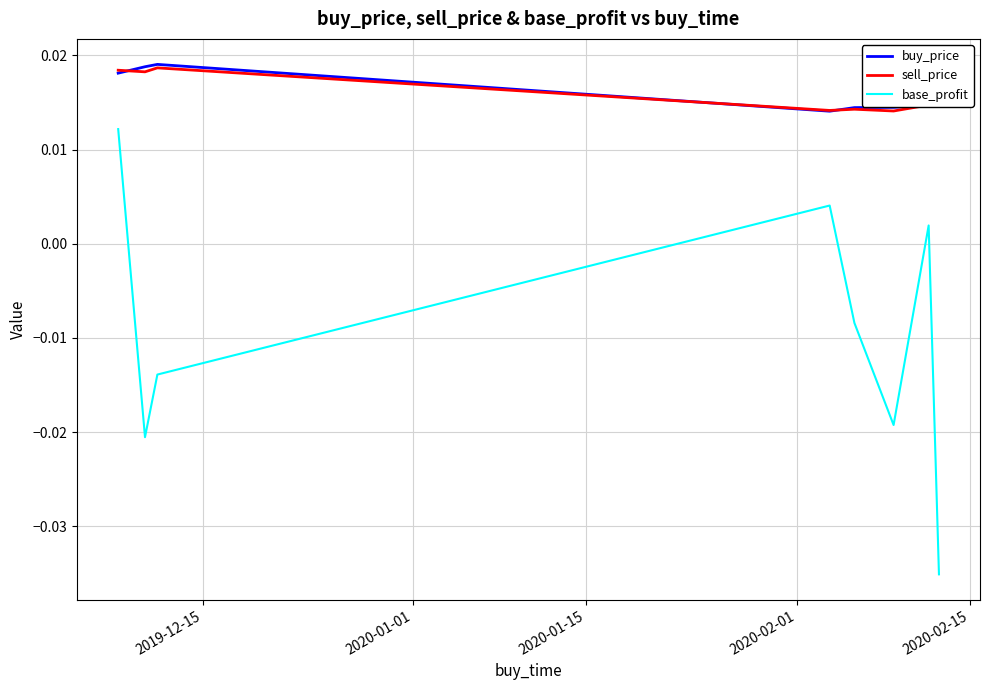

Which series has the widest spread of values?

base_profit